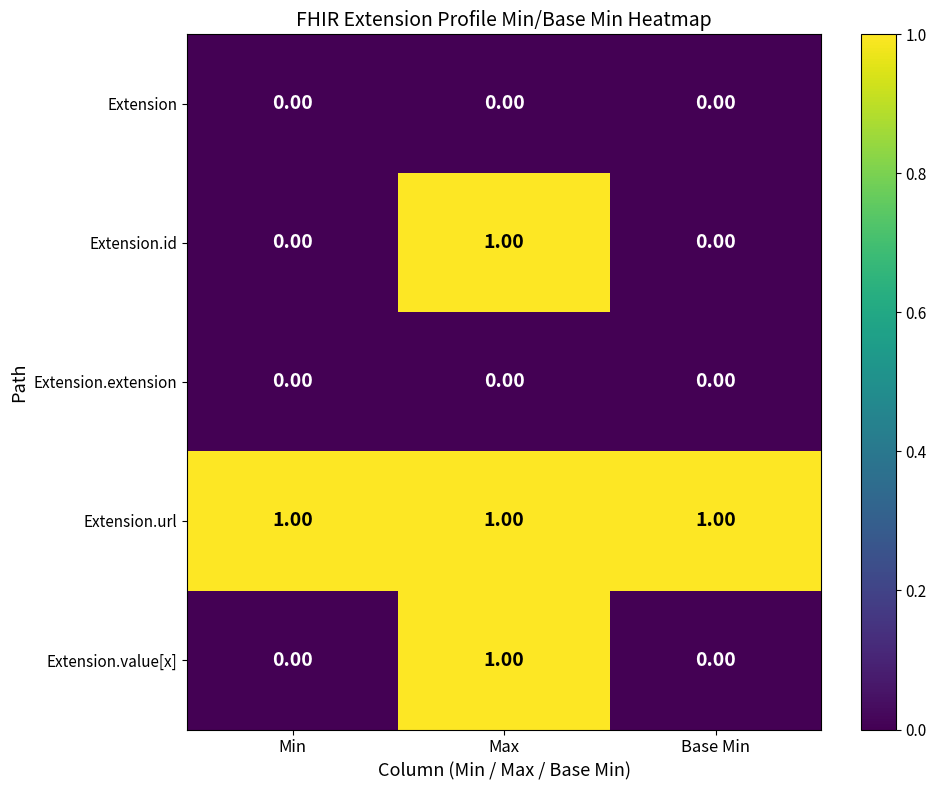

What is the total value across all series at Max?

3